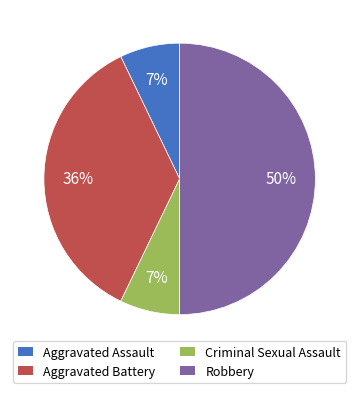

The Aggravated Assault slice represents 7% of the pie. True or false?

True